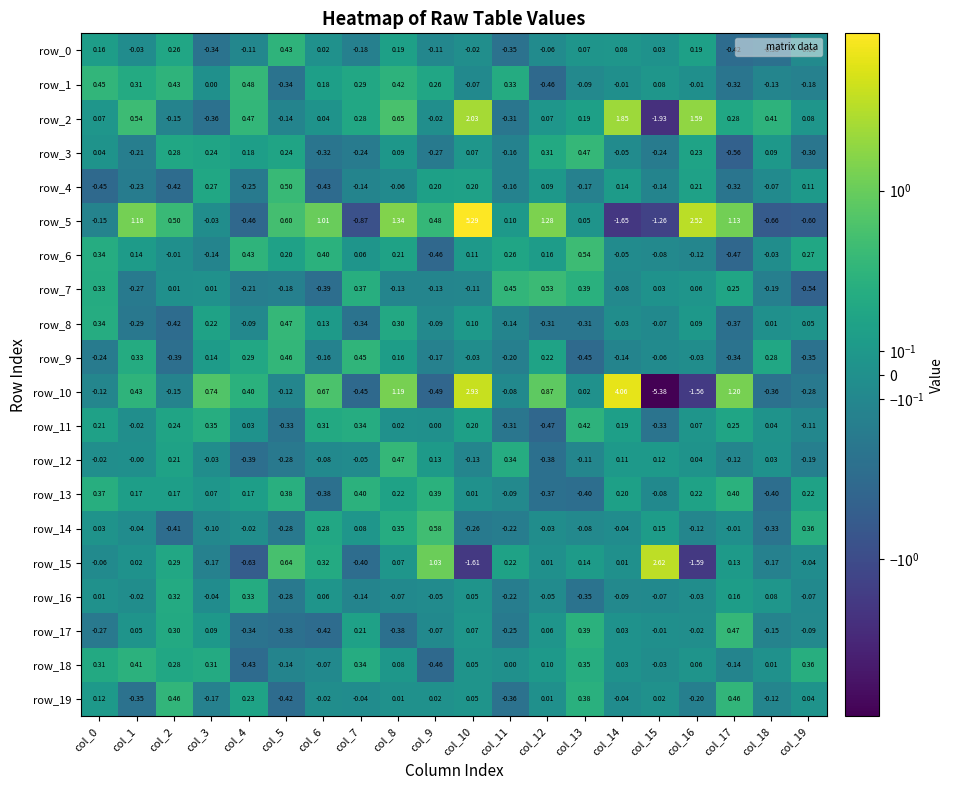

True or false: row_15 has a value of -2.2 at col_10.

False